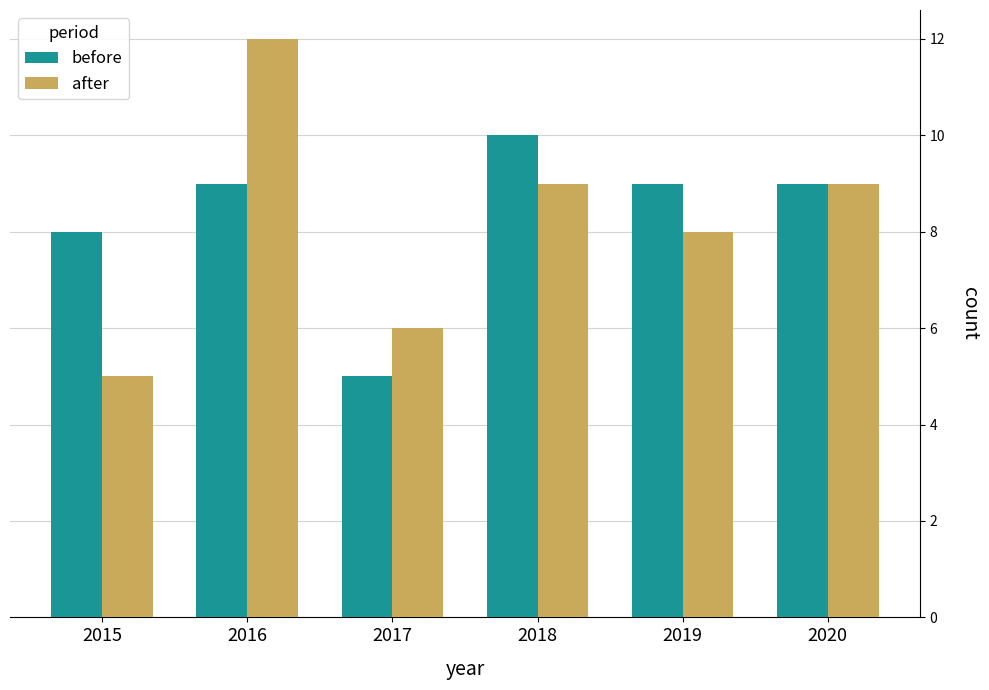

Which series has the widest spread of values?

after